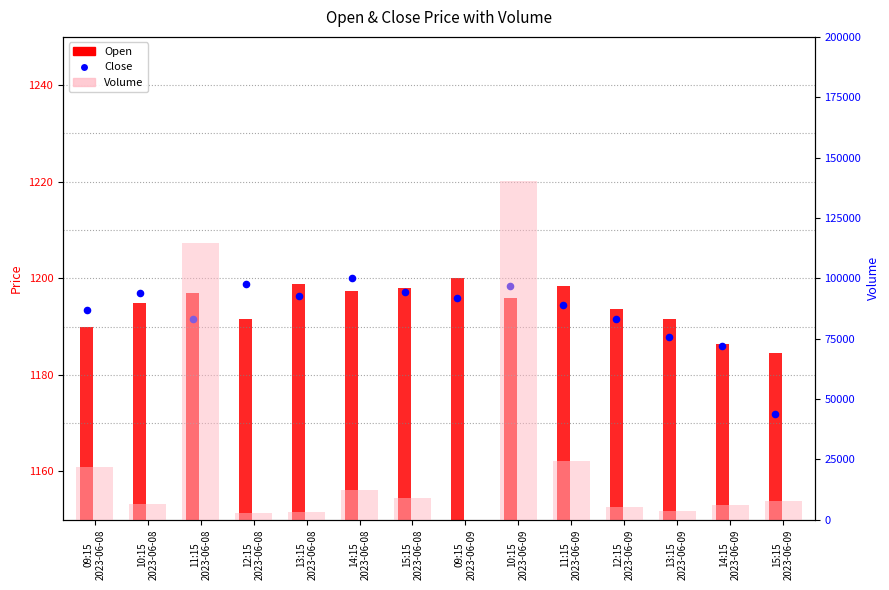

Which series has the largest Y range (max minus min)?

Volume